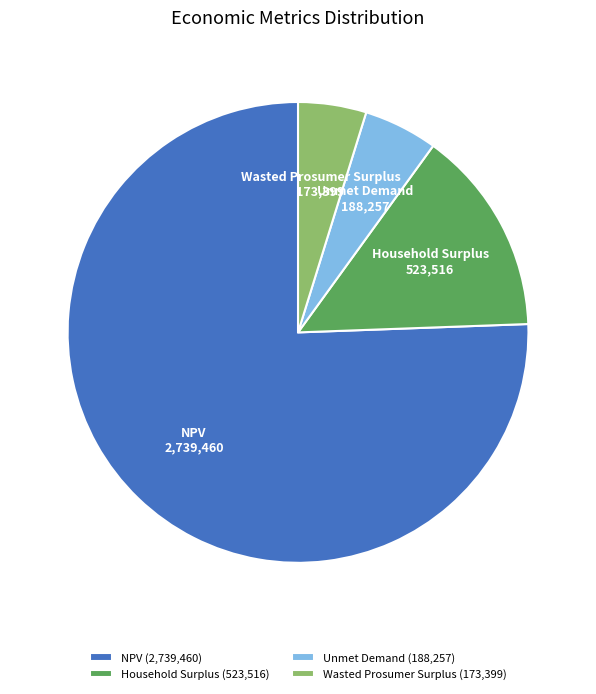

How many segments does this pie chart have?

4